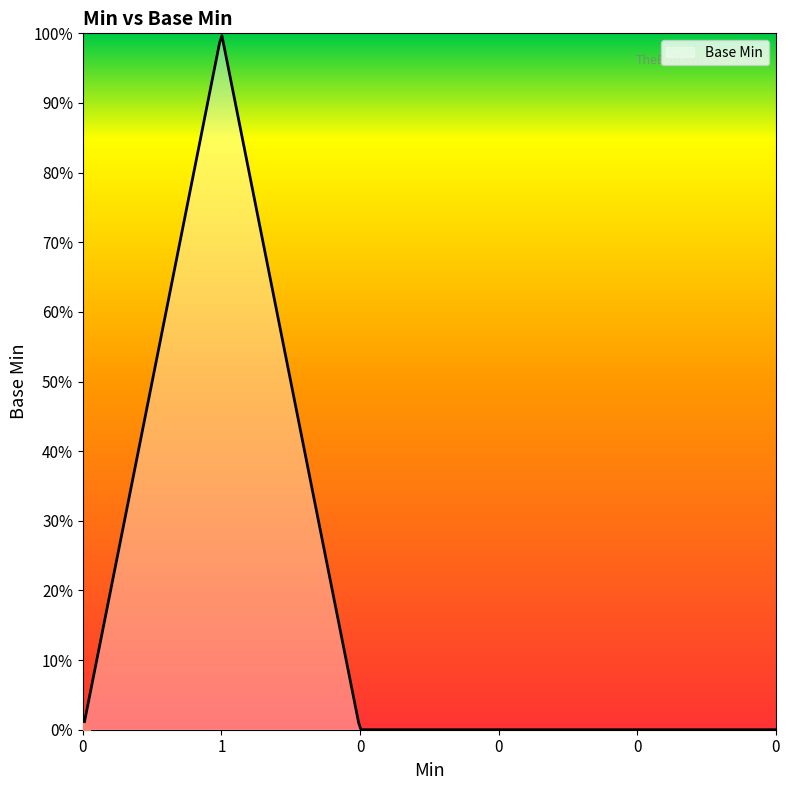

Reading right to left, what are all the values shown in this chart?

0	0	0	0	1	0